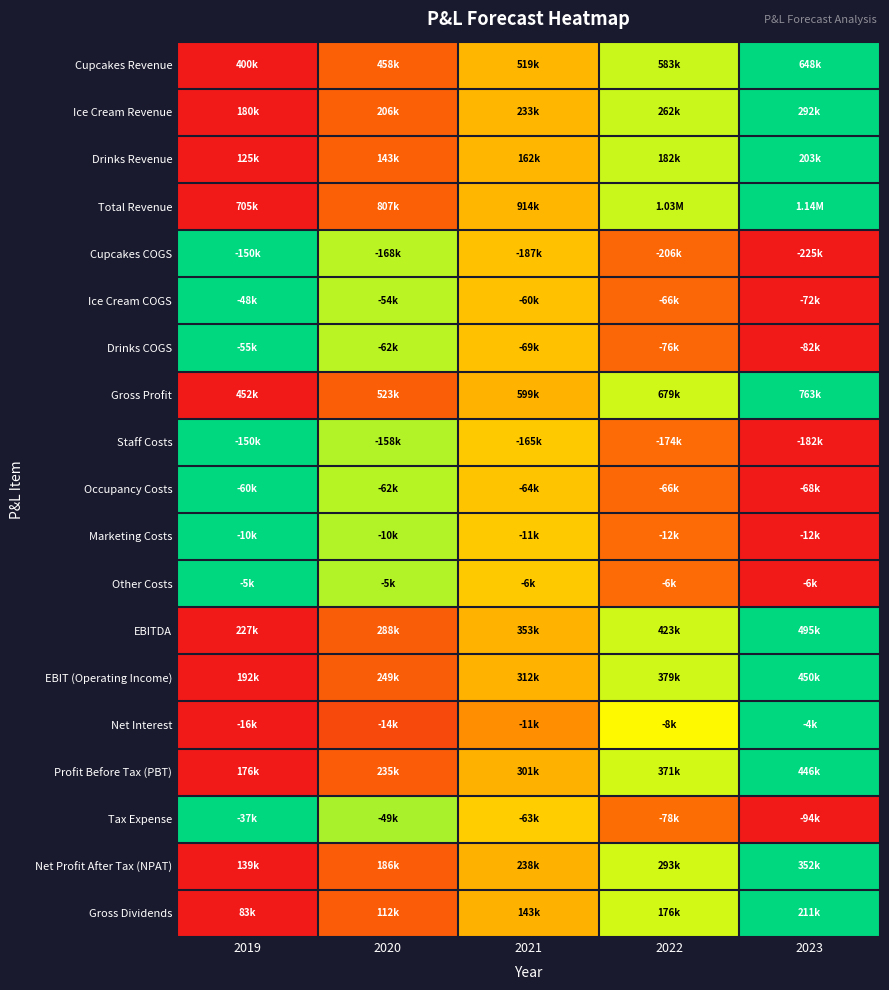

What is the maximum value shown in the chart?

1.0